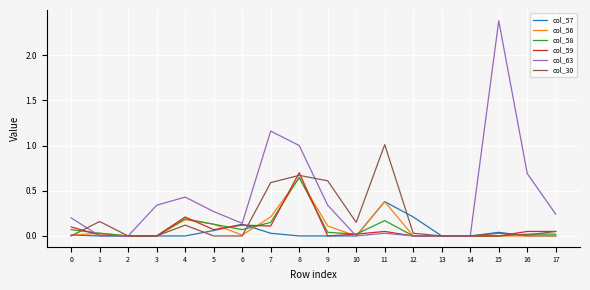

Which series has the largest total across all categories?

col_63